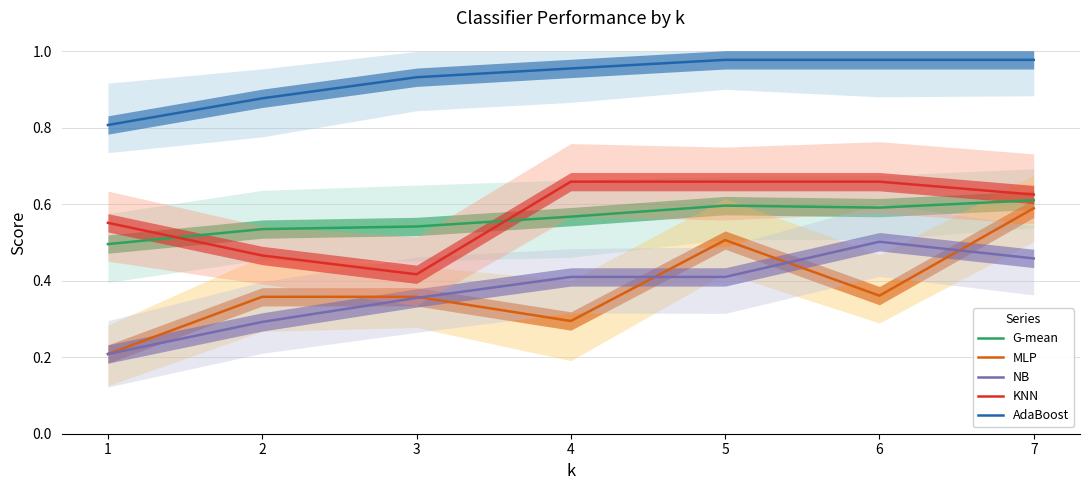

How many lines are shown in the chart?

5